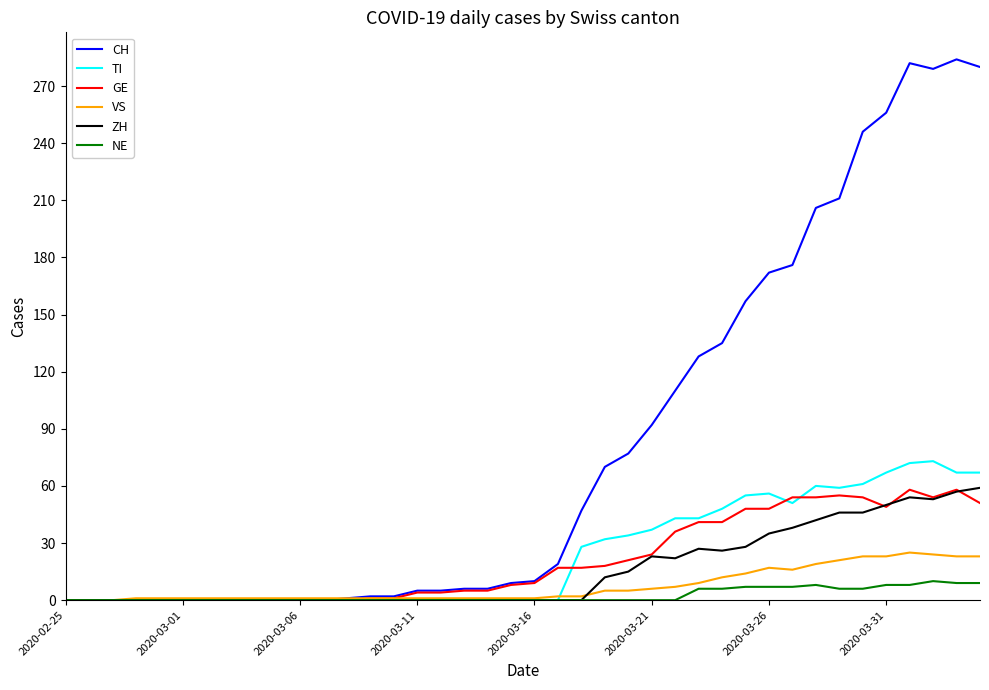

What is the highest value of the TI series?

73